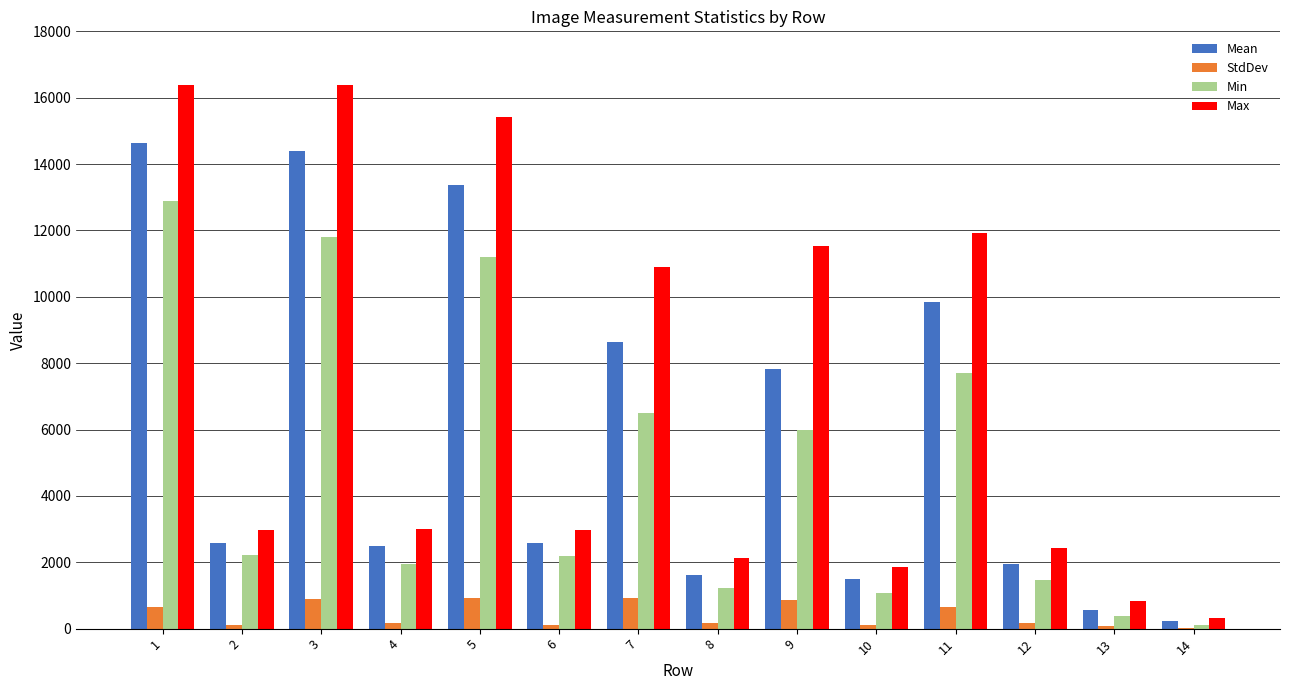

True or false: Min has a value of 20851.8 at 3.

False